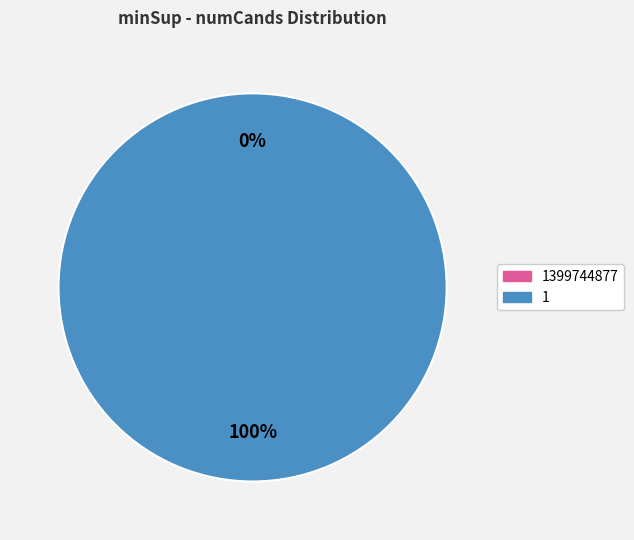

Is it true that 1399744877 is 1% of the pie?

False